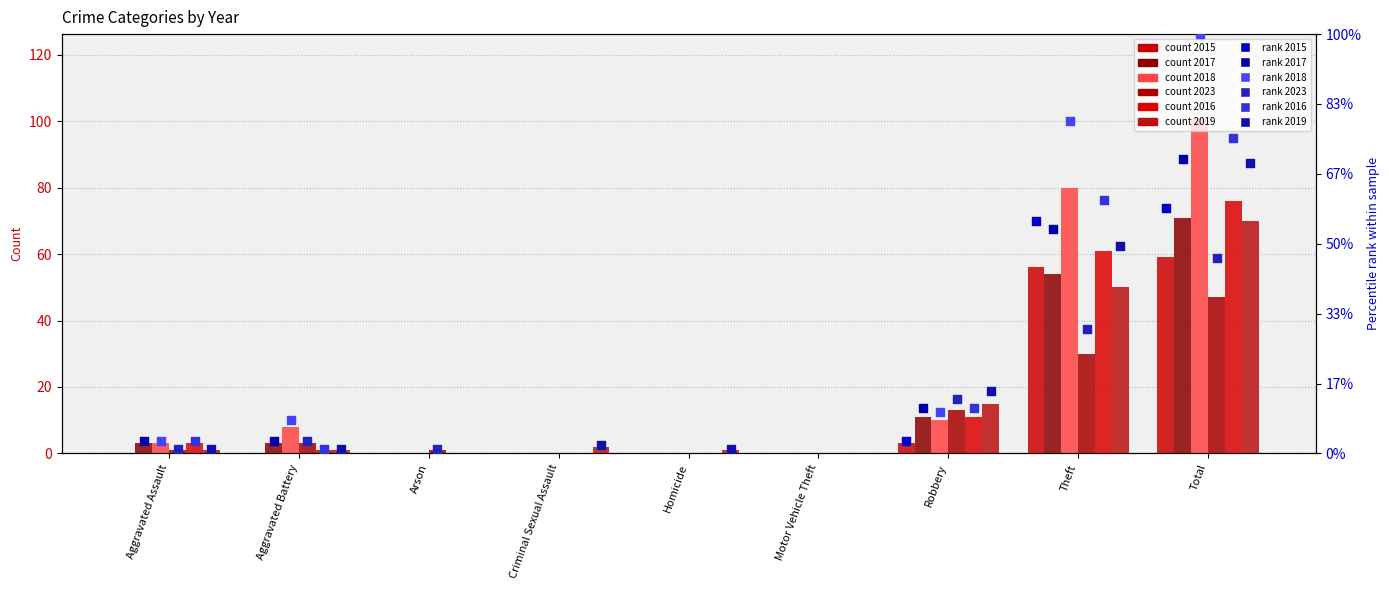

At how many categories does at least one series exceed 92?

1